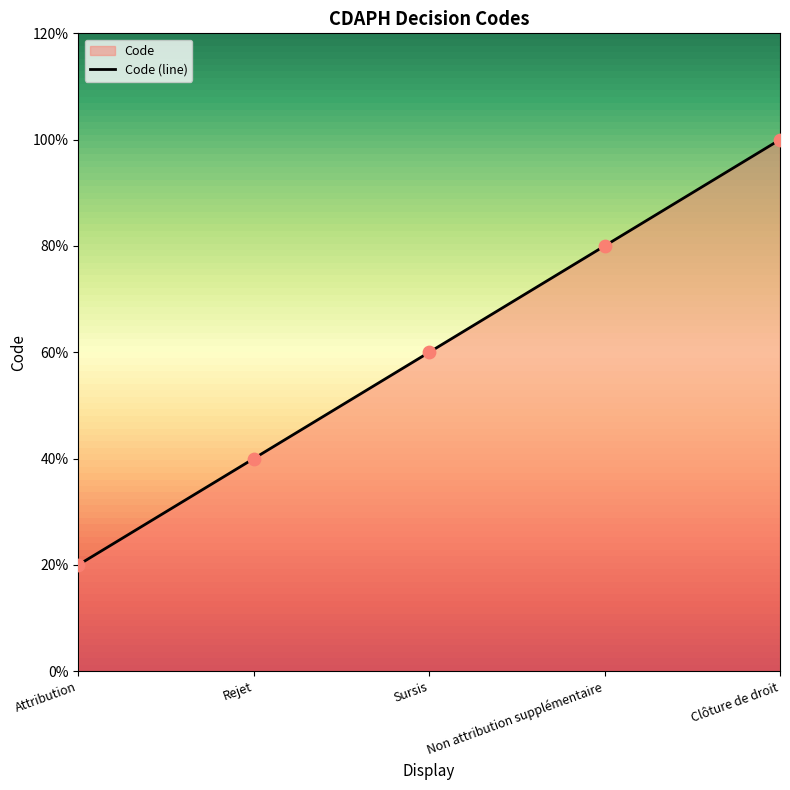

Which has a higher value, Attribution or Rejet?

Rejet